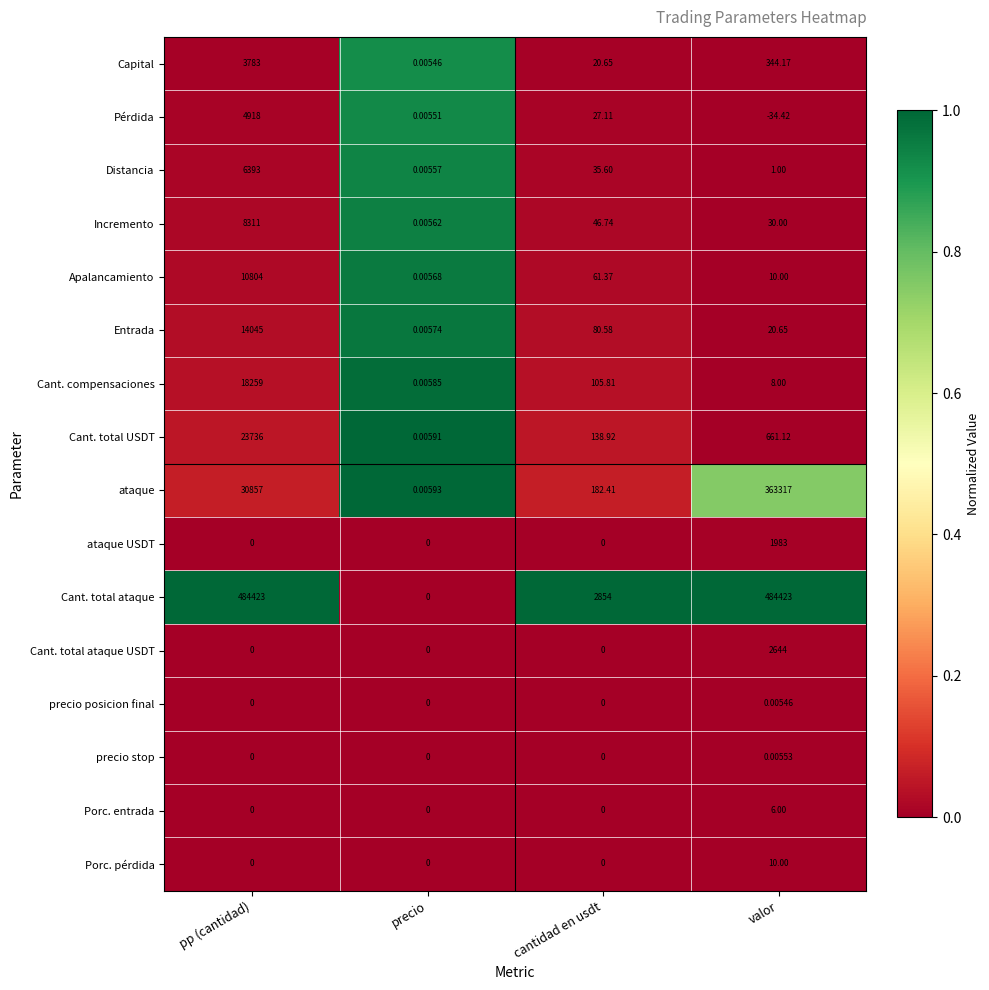

List the series in order of their peak value, highest first.

Cant. total ataque, ataque, Cant. total USDT, Cant. compensaciones, Entrada, Apalancamiento, Incremento, Distancia, Pérdida, Capital, Cant. total ataque USDT, ataque USDT, Porc. pérdida, Porc. entrada, precio stop, precio posicion final